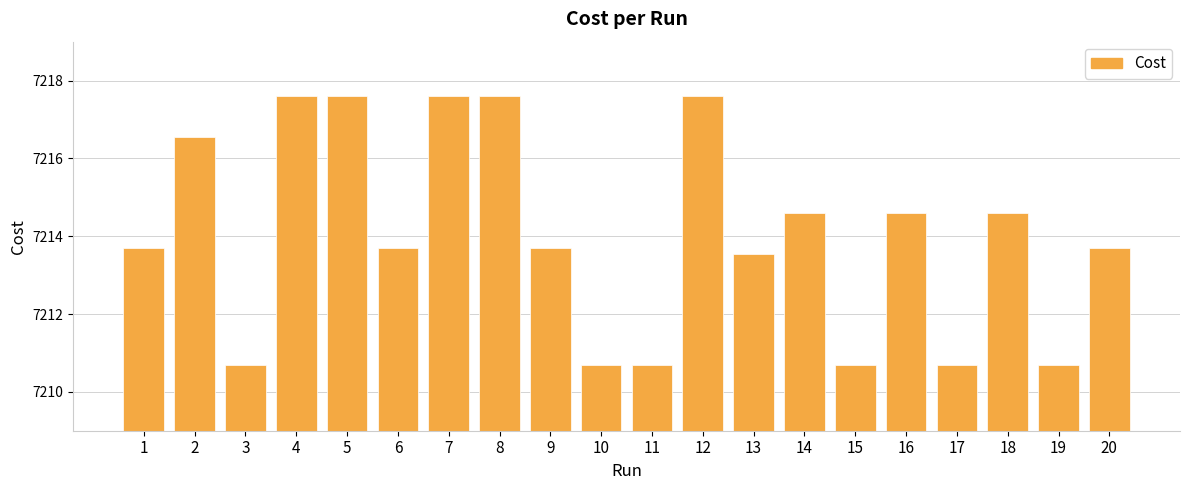

What is the value of the 6th bar from the left?

7213.7